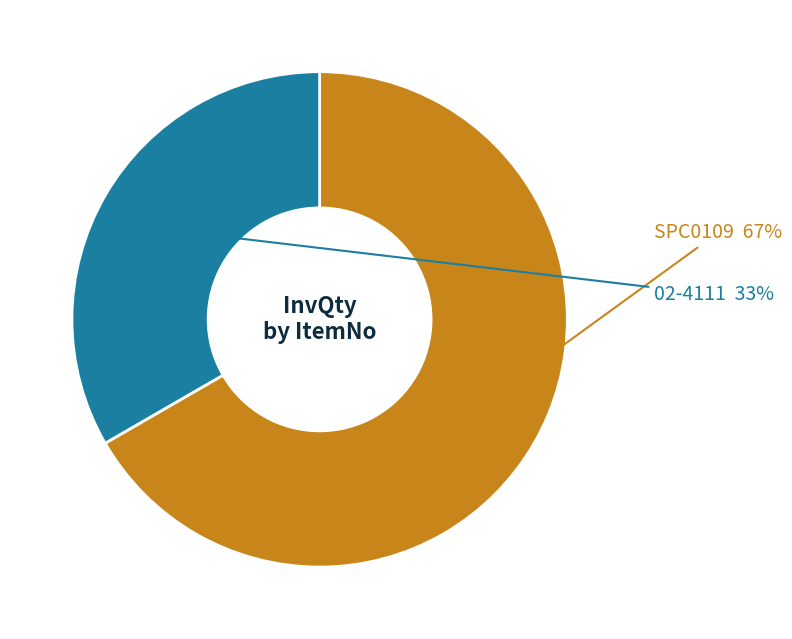

Does any single category account for the majority?

Yes